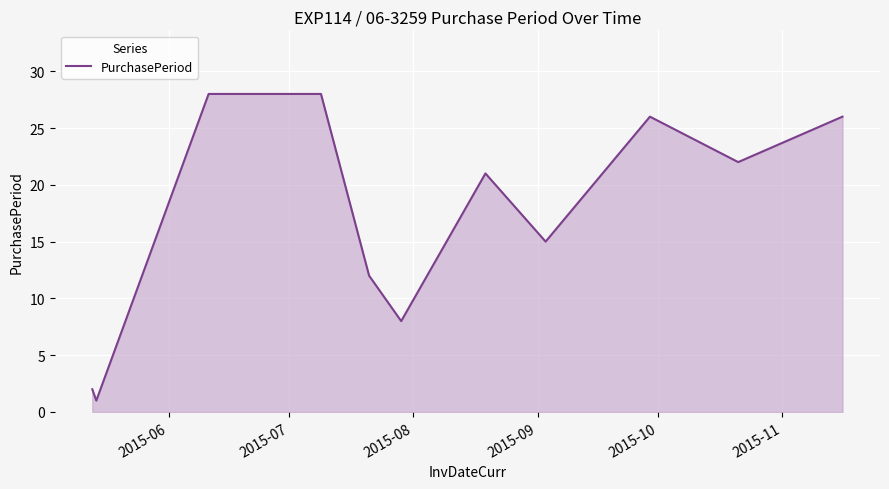

What is the maximum value shown in the chart?

28